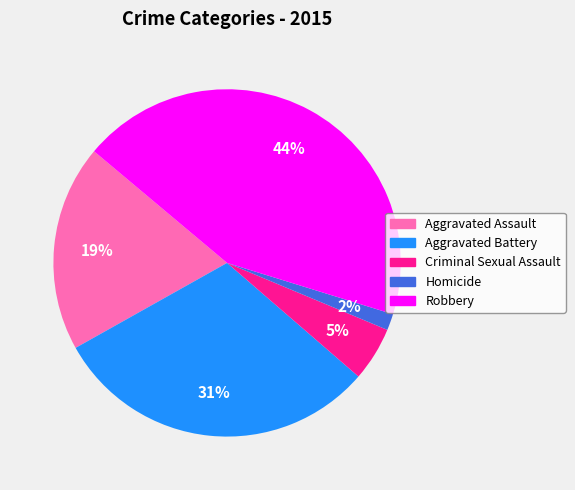

Combined, do Robbery and Criminal Sexual Assault account for over 50%?

No